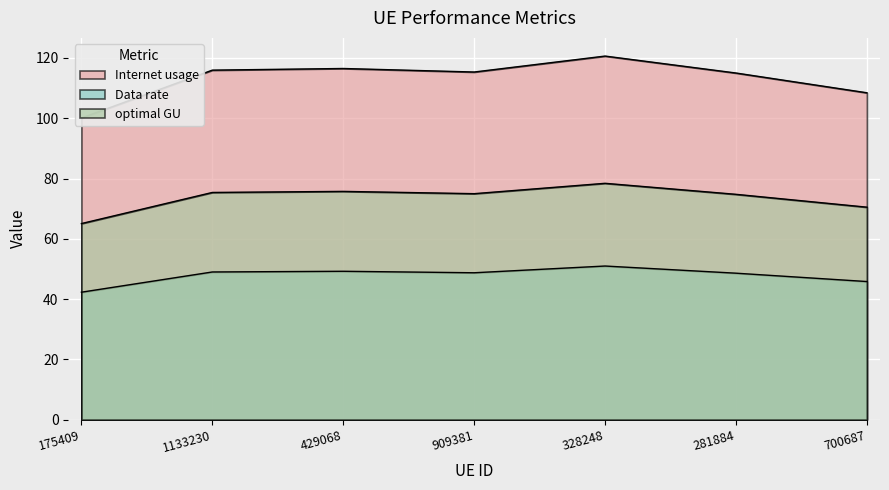

At how many categories does at least one series exceed 61?

7